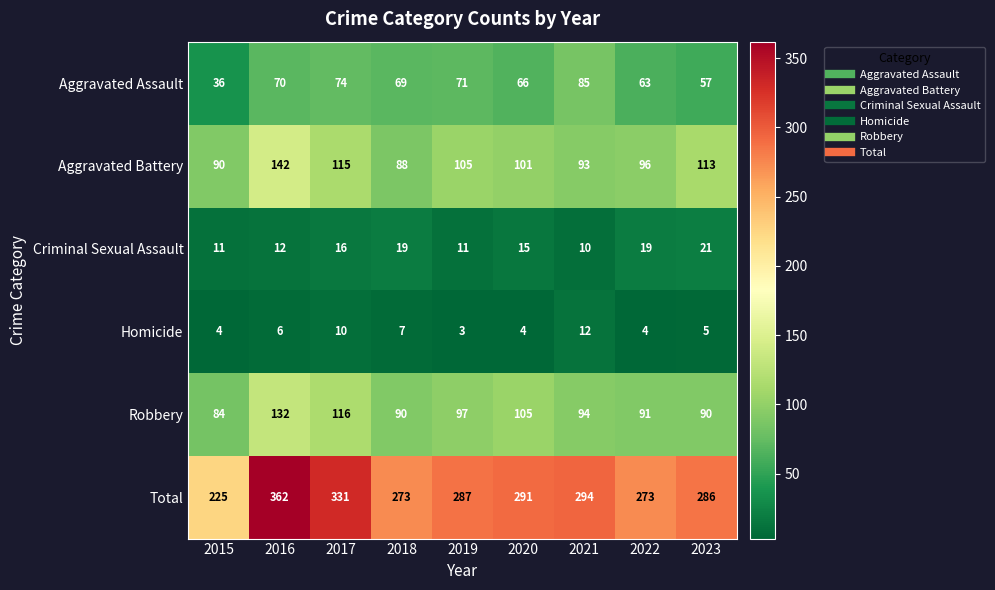

Which series has the largest total across all categories?

Total